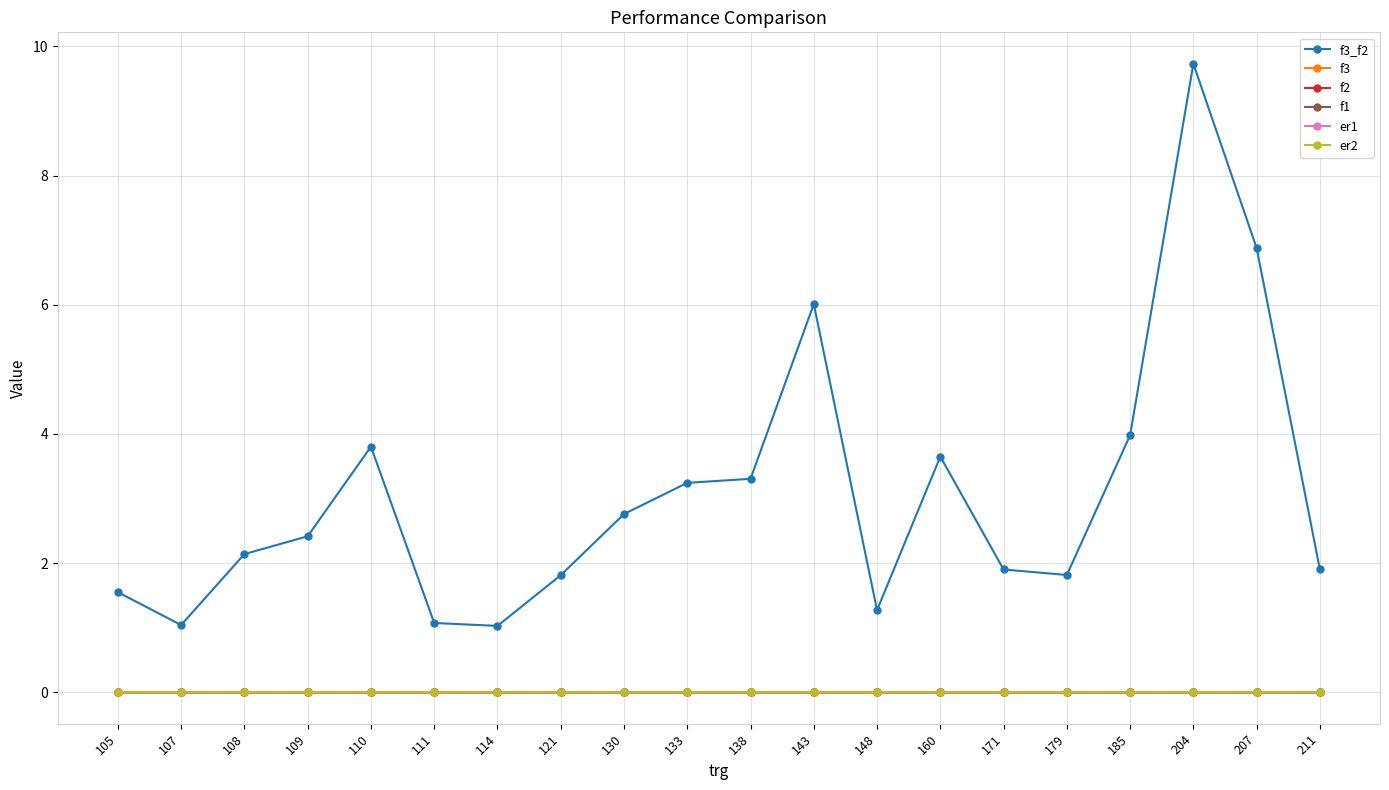

True or false: f3_f2 and er1 cross at least once.

False